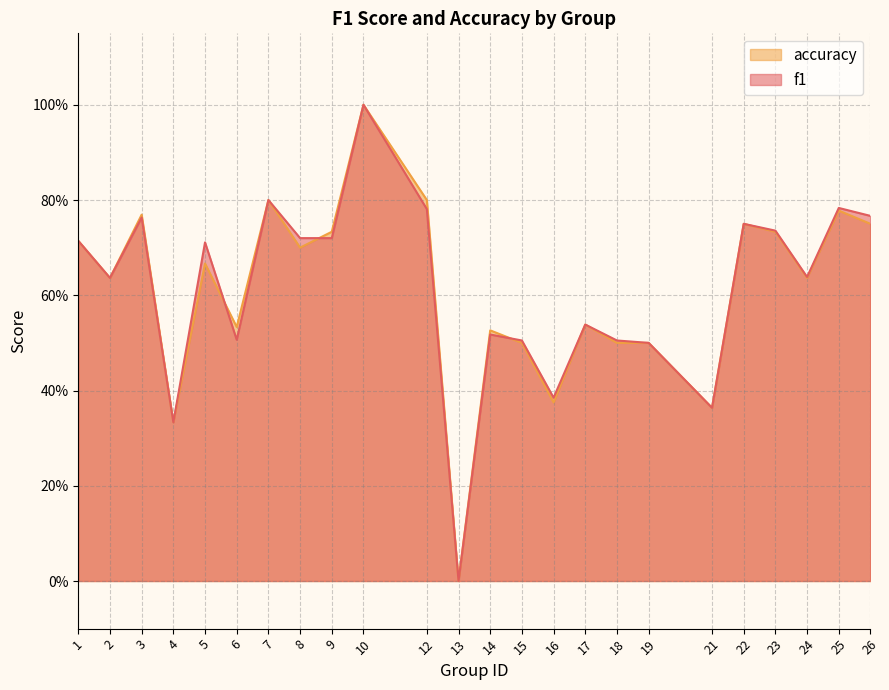

Reading left to right, what are all the values shown in this chart?

f1: 1=0.7	2=0.6	3=0.8	4=0.3	5=0.7	6=0.5	7=0.8	8=0.7	9=0.7	10=1.0	12=0.8	13=0.0	14=0.5	15=0.5	16=0.4	17=0.5	18=0.5	19=0.5	21=0.4	22=0.8	23=0.7	24=0.6	25=0.8	26=0.8
accuracy: 1=0.7	2=0.6	3=0.8	4=0.3	5=0.7	6=0.5	7=0.8	8=0.7	9=0.7	10=1.0	12=0.8	13=0.0	14=0.5	15=0.5	16=0.4	17=0.5	18=0.5	19=0.5	21=0.4	22=0.8	23=0.7	24=0.6	25=0.8	26=0.8